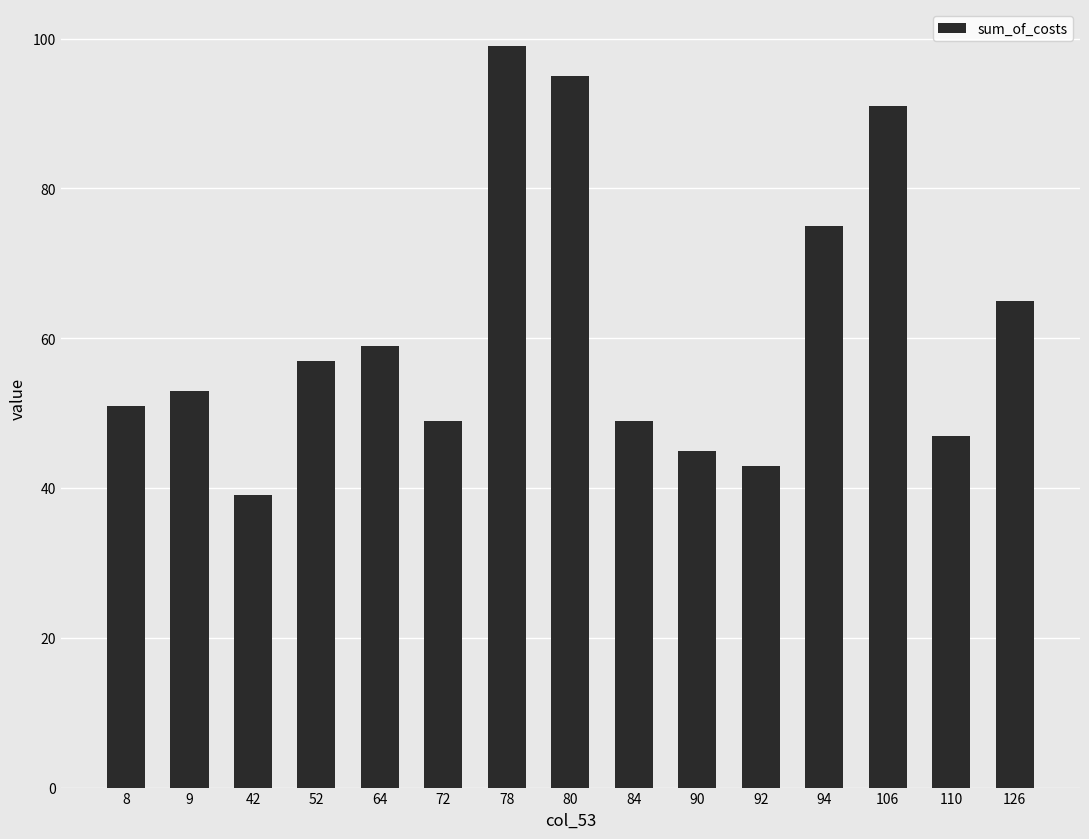

Which label corresponds to the smallest value in the chart?

42